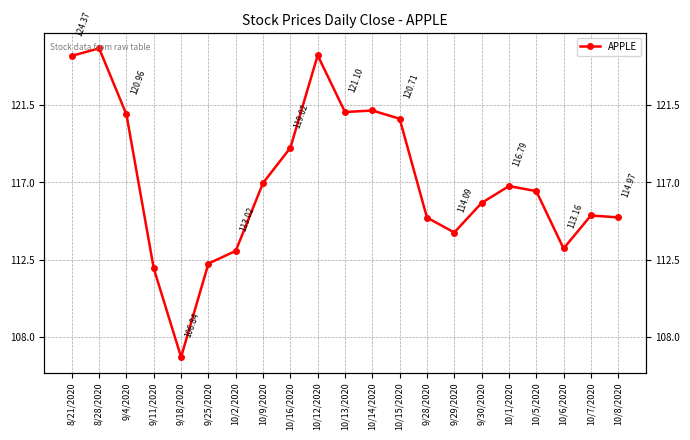

Is it true that the value at 9/28/2020 is 115.0?

True